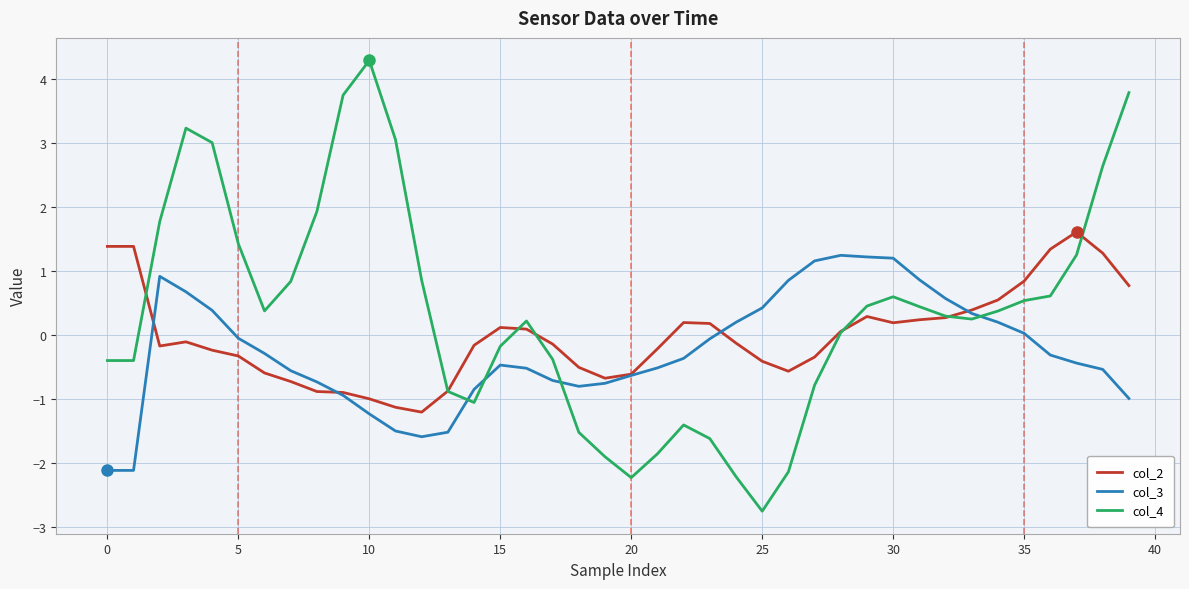

Rank the series by their maximum value, from lowest to highest.

col_3, col_2, col_4